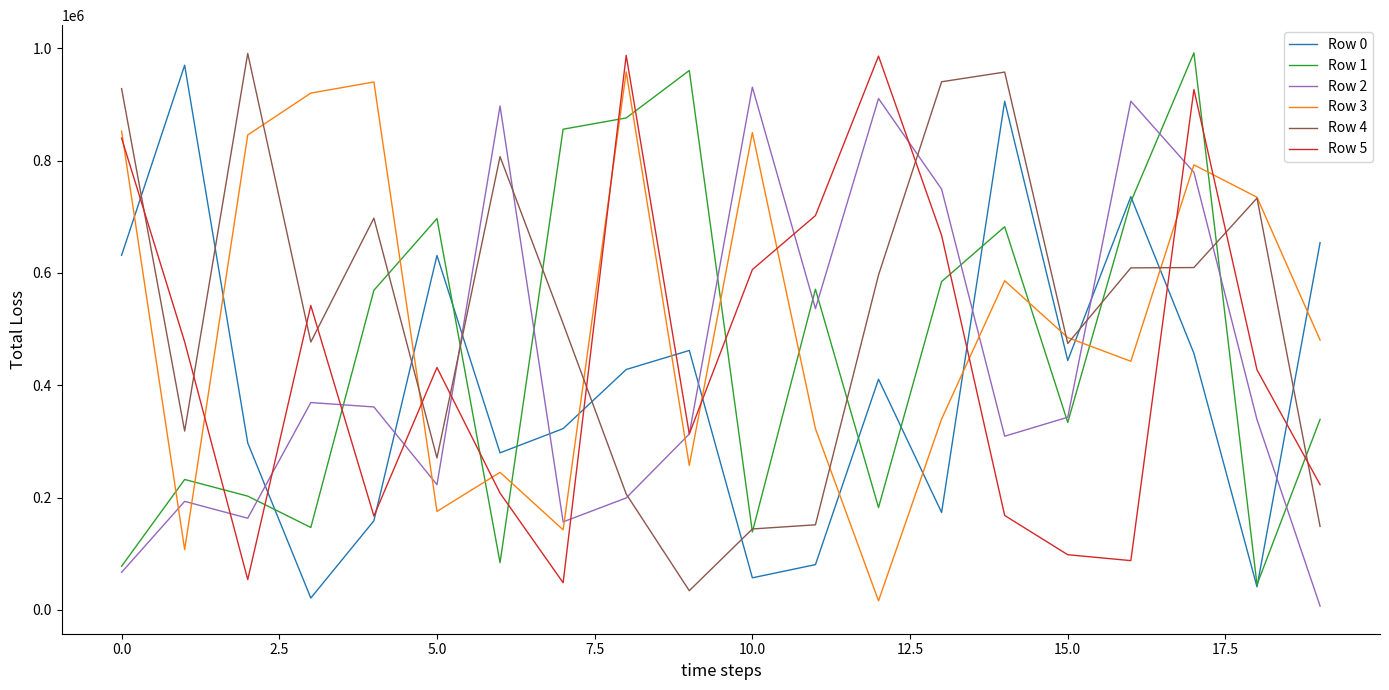

Which series ends up on top after the final intersection of Row 1 and Row 0?

Row 0